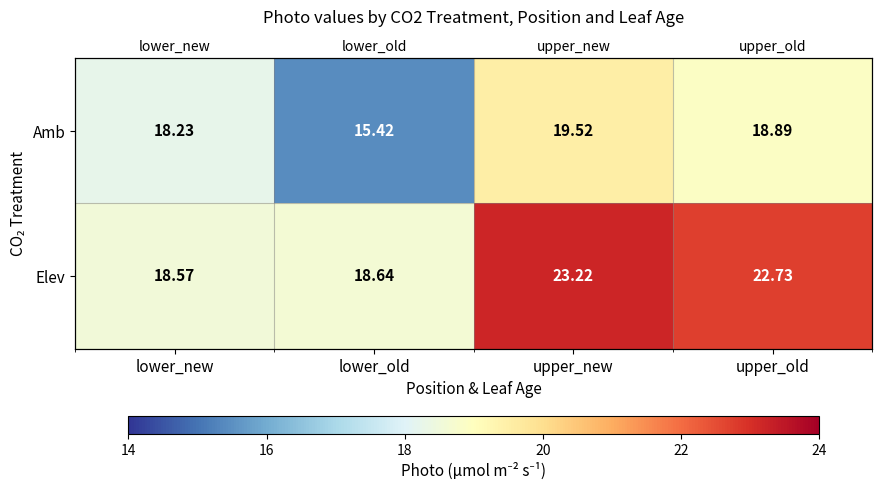

Rank the series by their maximum value, from lowest to highest.

Amb, Elev